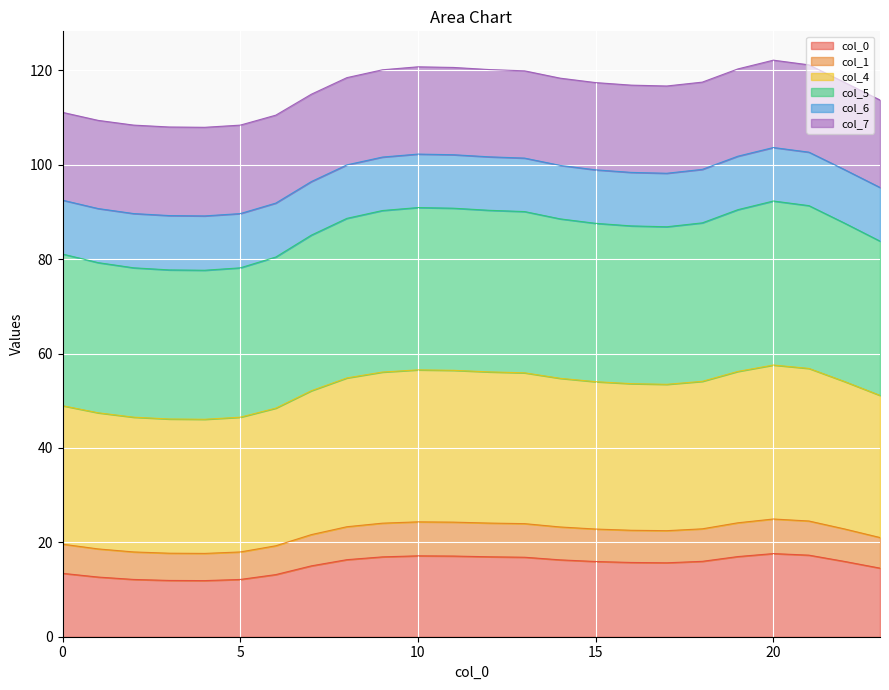

What is the average value of the 0 series?

15.2